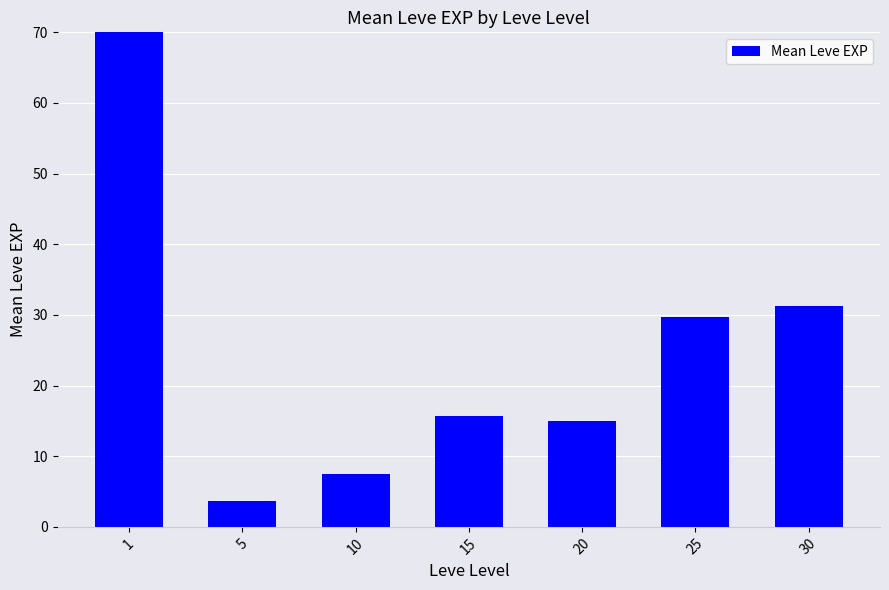

True or false: the data shows 7.5 at 10.

True